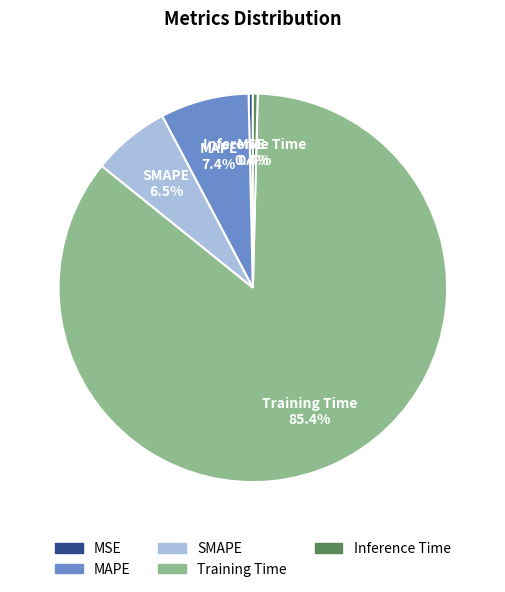

Combined, do SMAPE and MSE account for over 50%?

No